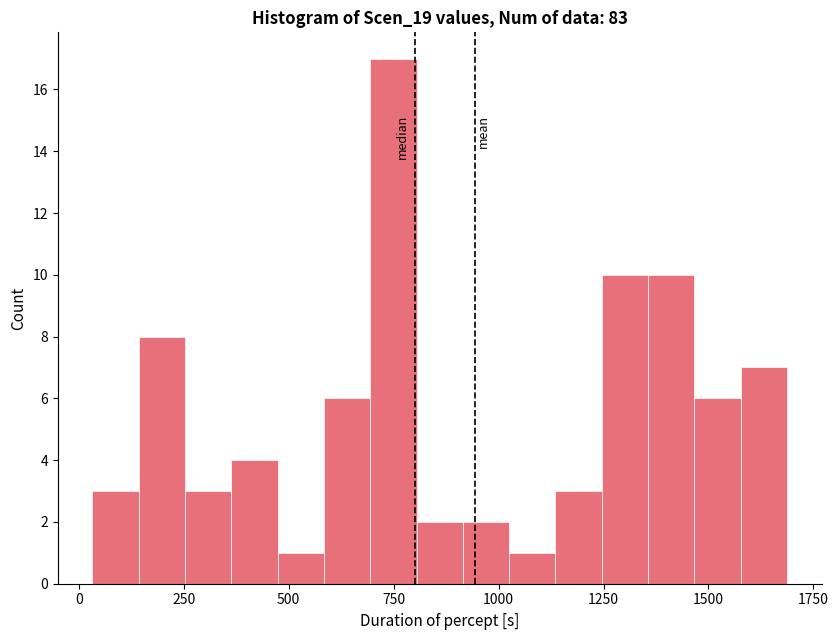

Around what value on the x-axis is the tallest bar? Give the approximate position of its centre, as read against the axis.

750